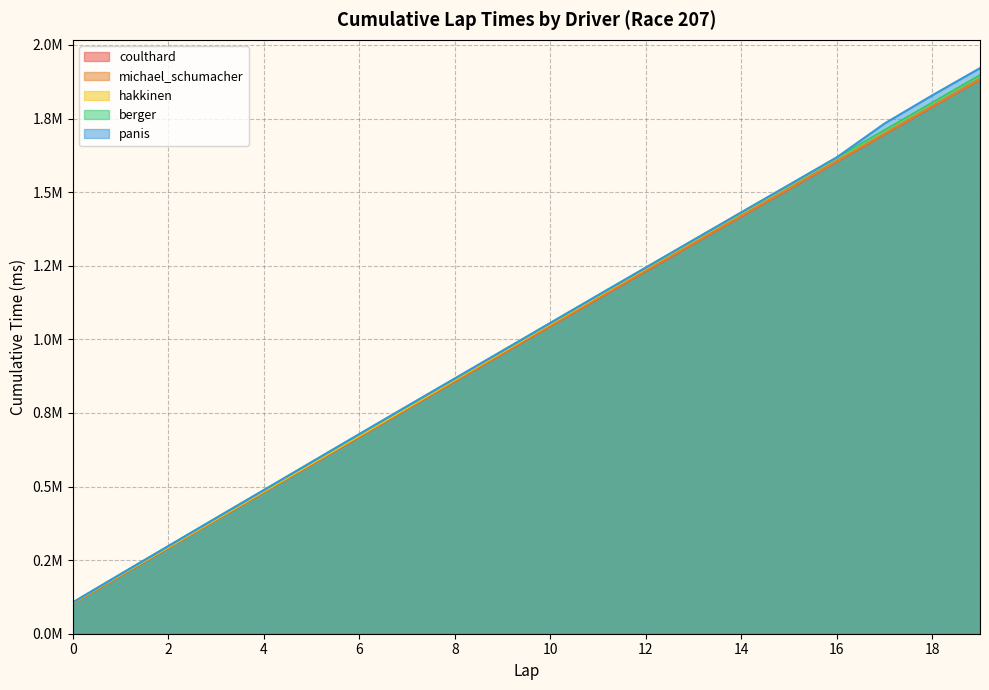

What is the total value across all series at 2?

1473635